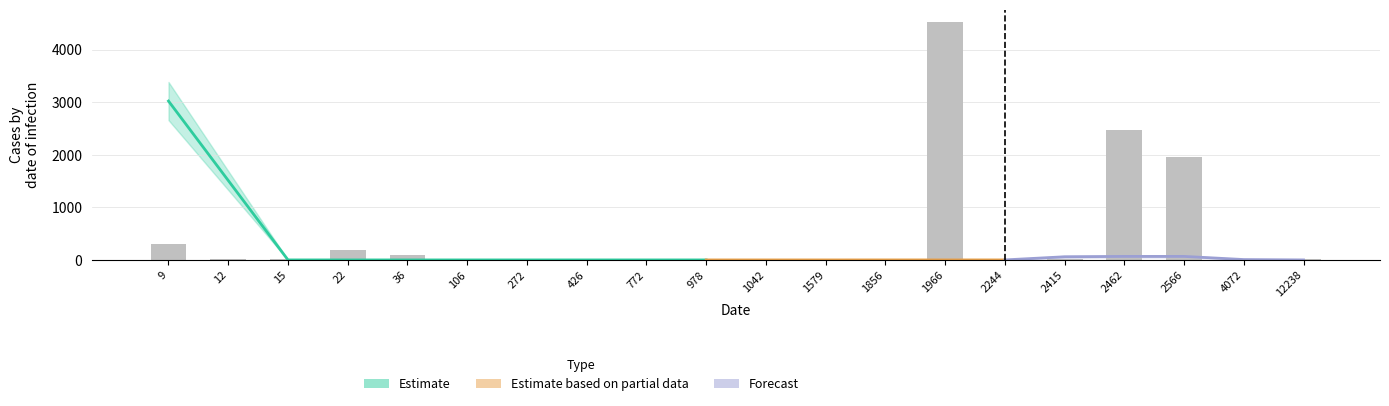

Is it true that the value at 36 is 125?

False